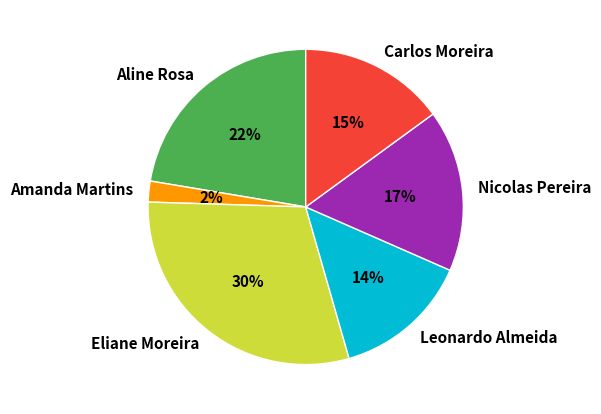

What is the smallest slice in the pie chart?

Amanda Martins